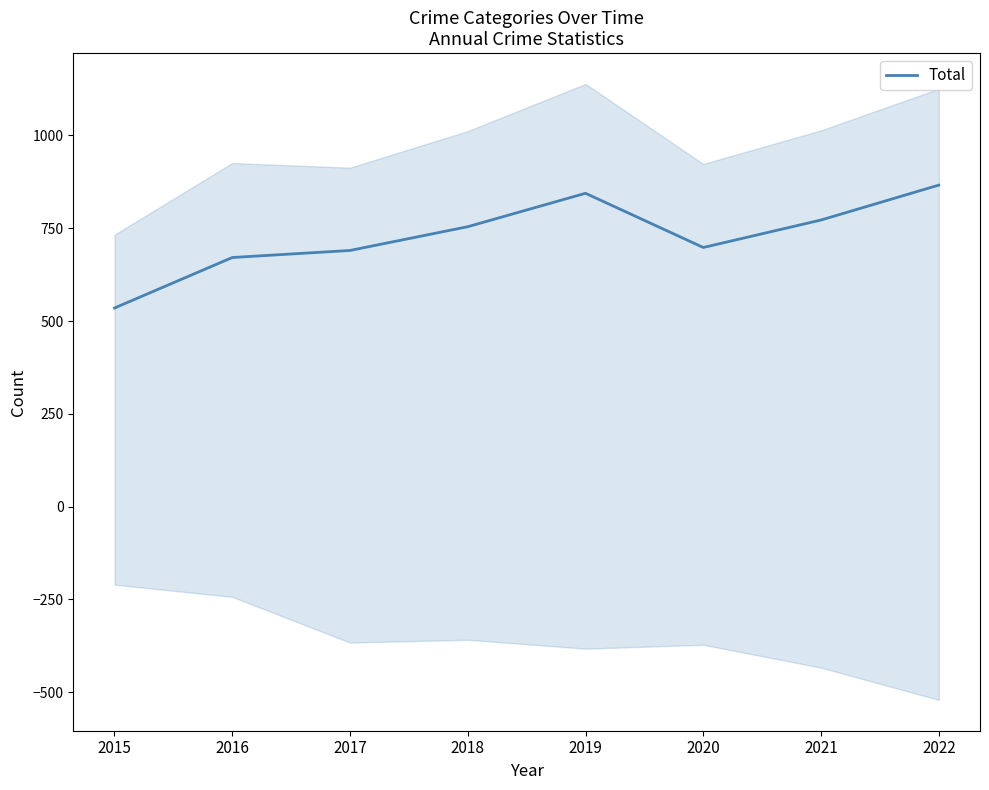

Count the number of data series in this chart.

1